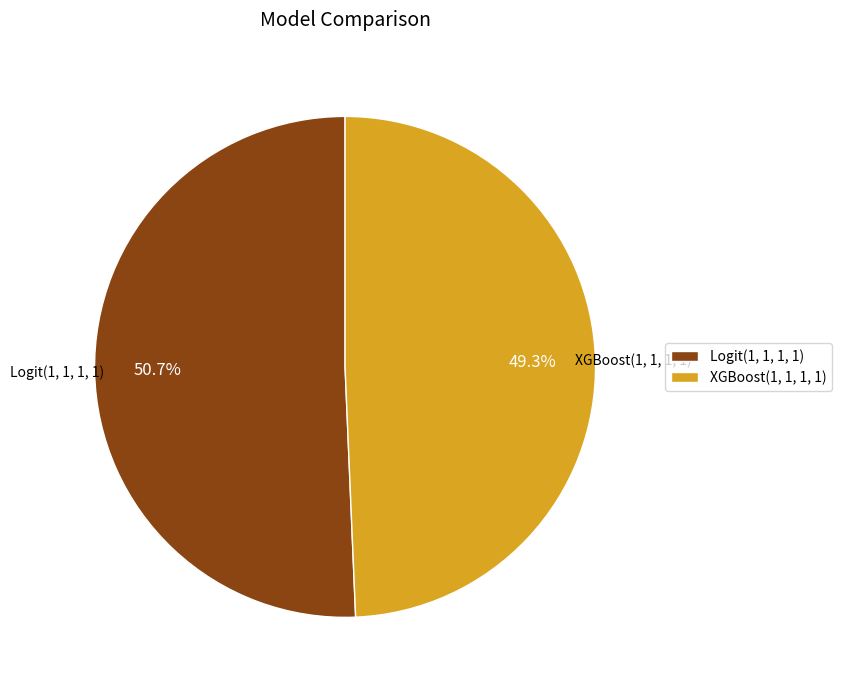

Combined, do XGBoost(1, 1, 1, 1) and Logit(1, 1, 1, 1) account for over 50%?

Yes